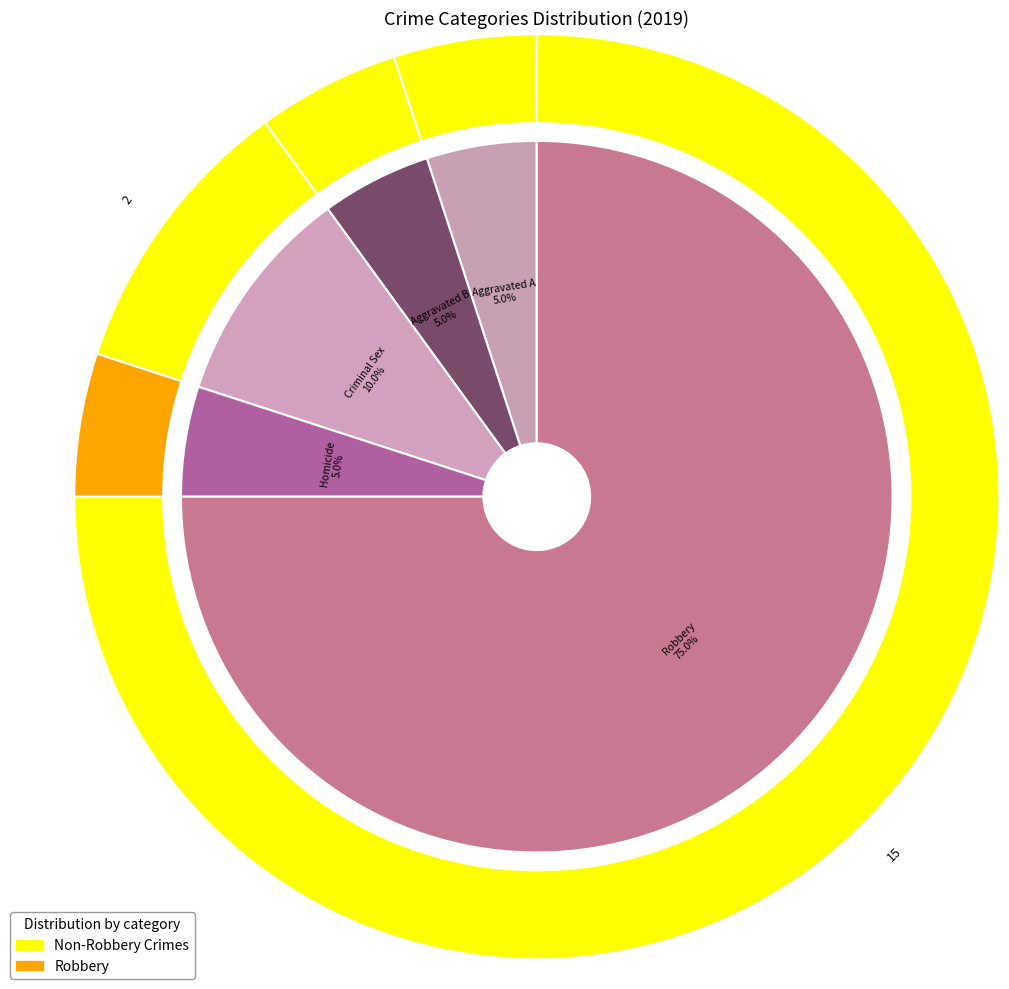

How much of the chart is everything except 3?

95.0%